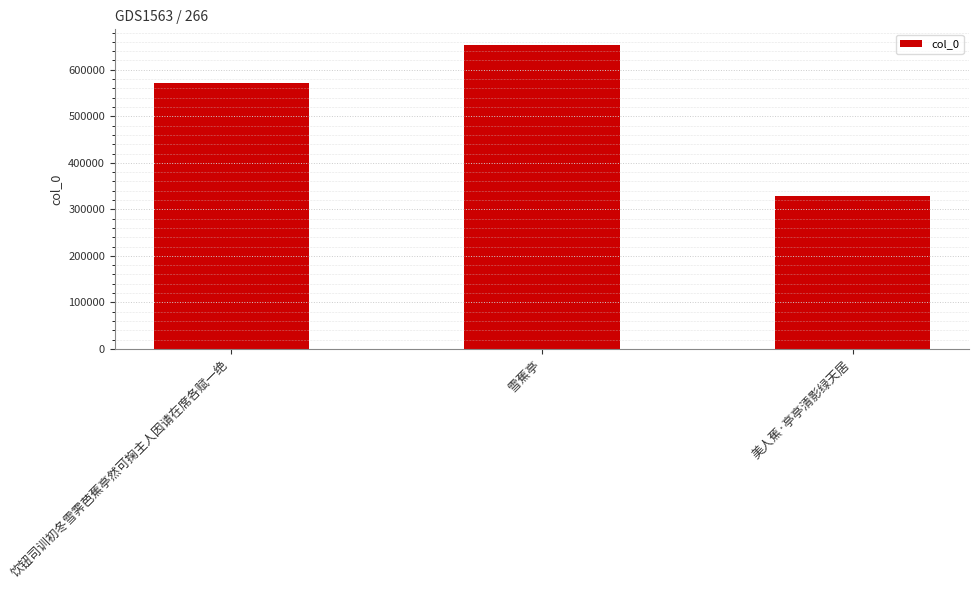

Which has a higher value, 雪蕉亭 or 美人蕉·亭亭清影绿天居?

雪蕉亭